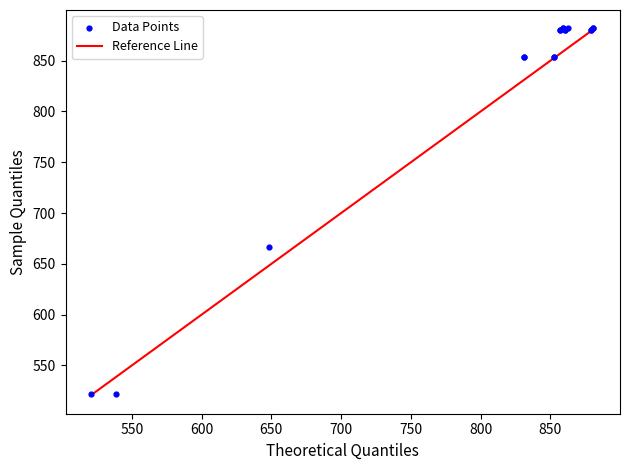

What Y value in the scatter plot is closest to 701?

666.4